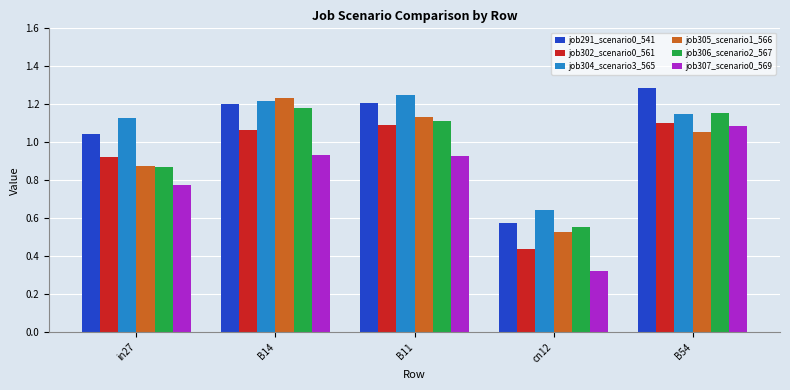

At how many categories does at least one series exceed 1?

4